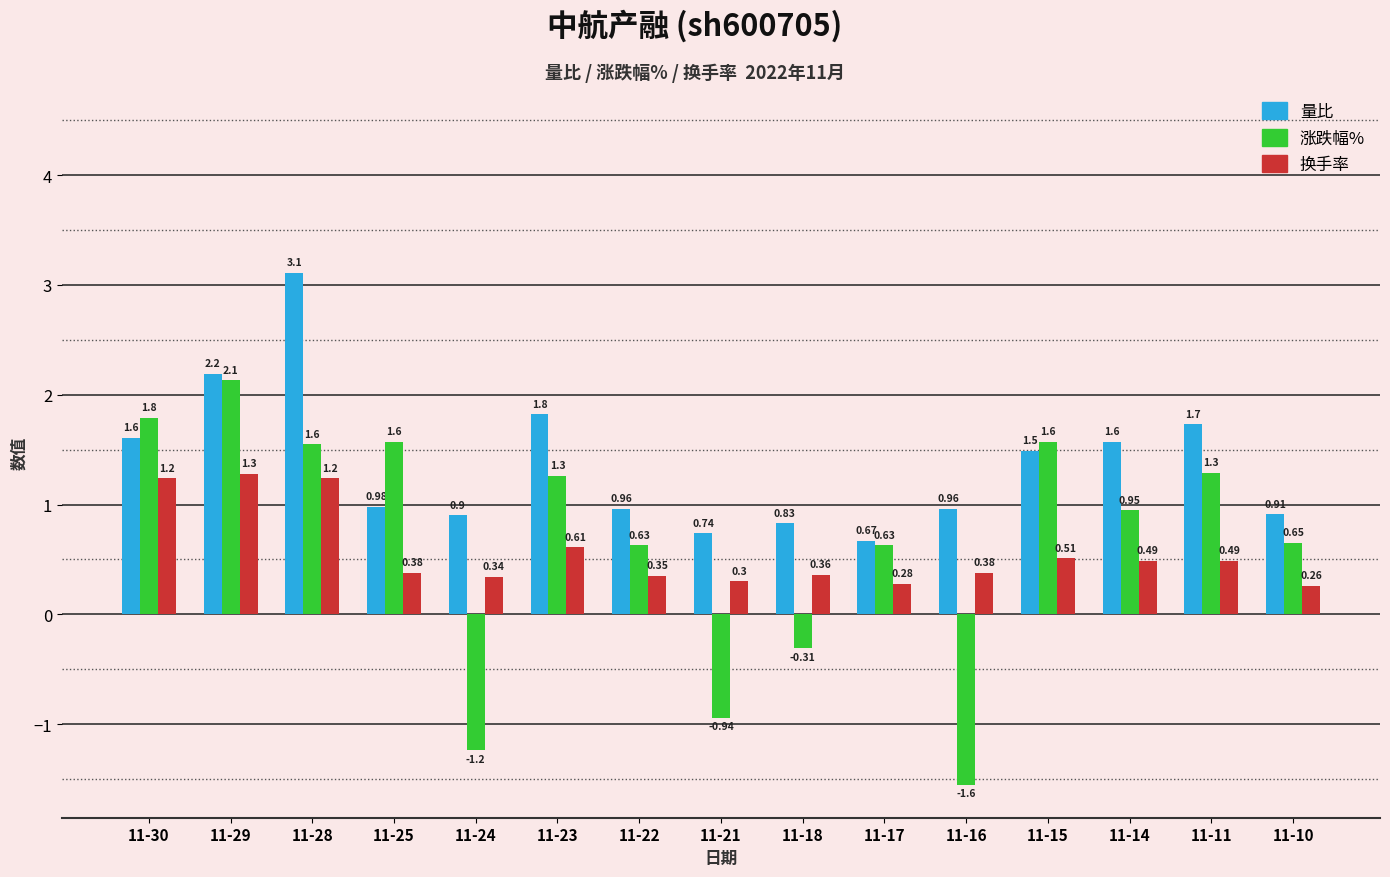

Is the value of 换手率 at 11-23 greater than the value of 量比 at 11-18?

No